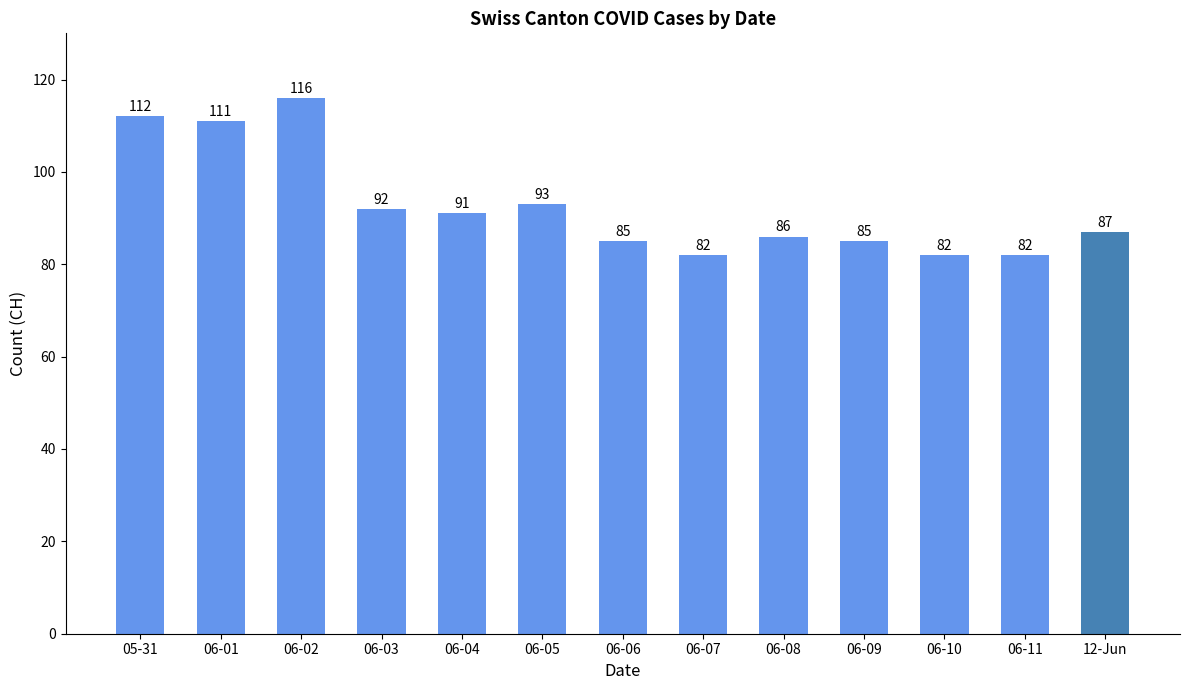

Count the number of categories in the chart.

13